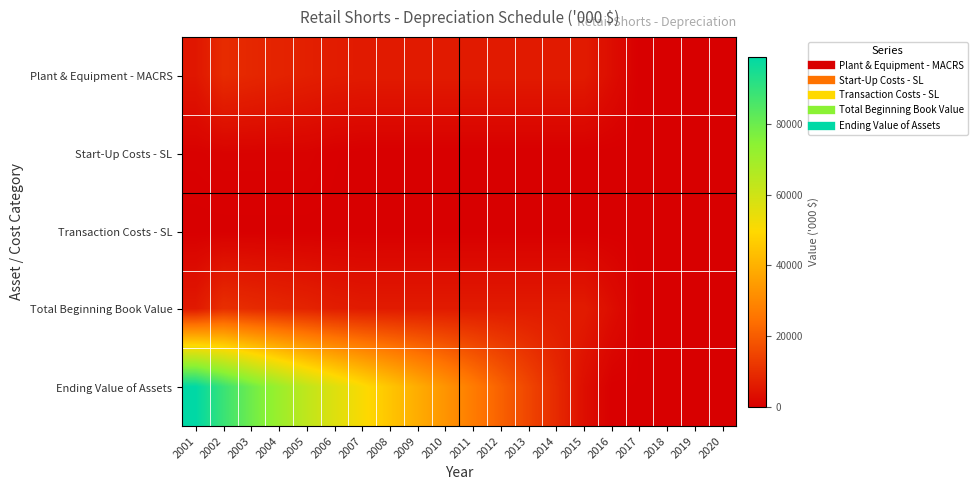

Reading left to right, extract all data points from this chart.

Plant & Equipment - MACRS: 2001=5000.1	2002=9500.2	2003=8550.2	2004=7700.1	2005=6930.1	2006=6230.1	2007=5900.1	2008=5910.1	2009=5900.1	2010=5910.1	2011=5900.1	2012=5910.1	2013=5900.1	2014=5910.1	2015=5900.1	2016=2950.1	2017=0.0	2018=0.0	2019=0.0	2020=0.0
Start-Up Costs - SL: 2001=496.5	2002=744.8	2003=744.8	2004=744.8	2005=744.8	2006=248.3	2007=0.0	2008=0.0	2009=0.0	2010=0.0	2011=0.0	2012=0.0	2013=0.0	2014=0.0	2015=0.0	2016=0.0	2017=0.0	2018=0.0	2019=0.0	2020=0.0
Transaction Costs - SL: 2001=33.3	2002=50.0	2003=50.0	2004=50.0	2005=50.0	2006=50.0	2007=50.0	2008=50.0	2009=50.0	2010=50.0	2011=50.0	2012=50.0	2013=50.0	2014=50.0	2015=50.0	2016=50.0	2017=50.0	2018=50.0	2019=50.0	2020=50.0
Total Beginning Book Value: 2001=5530.0	2002=10295.0	2003=9345.0	2004=8494.9	2005=7724.9	2006=6528.4	2007=5950.1	2008=5960.1	2009=5950.1	2010=5960.1	2011=5950.1	2012=5960.1	2013=5950.1	2014=5960.1	2015=5950.1	2016=3000.1	2017=50.0	2018=50.0	2019=50.0	2020=50.0
Ending Value of Assets: 2001=99196.0	2002=88901.0	2003=79556.0	2004=71061.1	2005=63336.2	2006=56807.8	2007=50857.7	2008=44897.6	2009=38947.4	2010=32987.3	2011=27037.2	2012=21077.1	2013=15127.0	2014=9166.8	2015=3216.7	2016=216.7	2017=166.7	2018=116.7	2019=66.7	2020=16.7